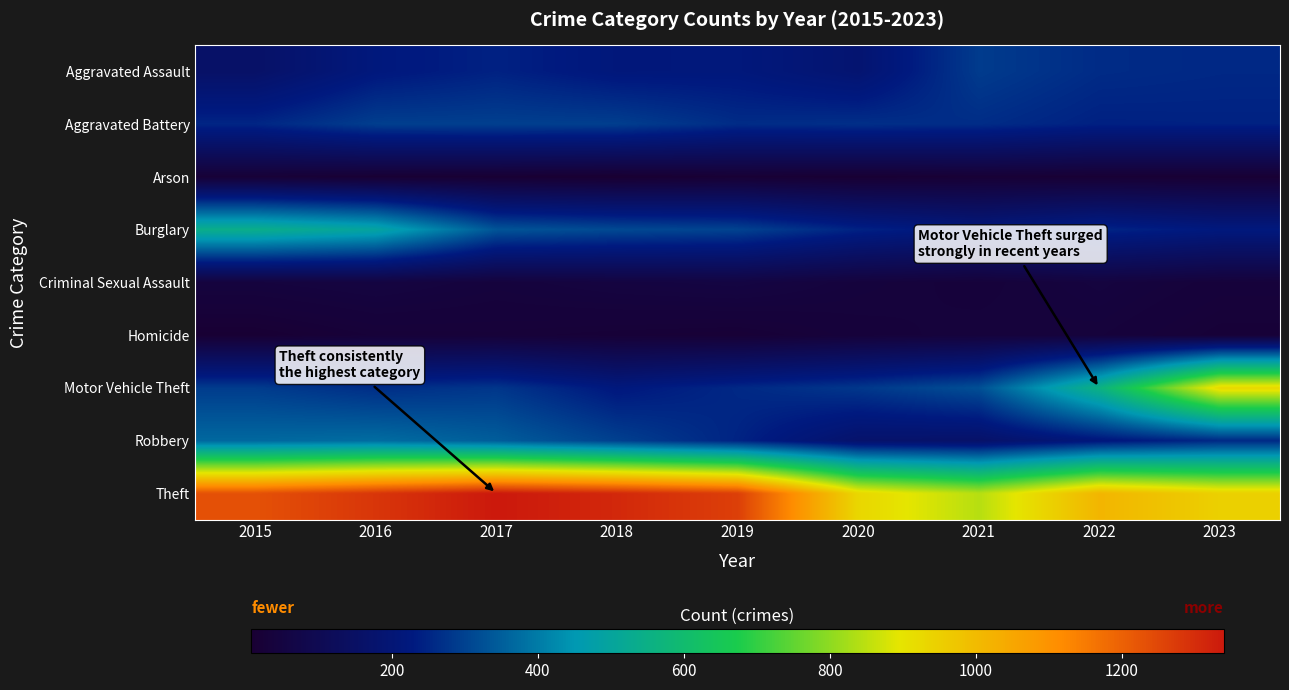

Between 2016 and 2023, which series saw the biggest shift?

Motor Vehicle Theft